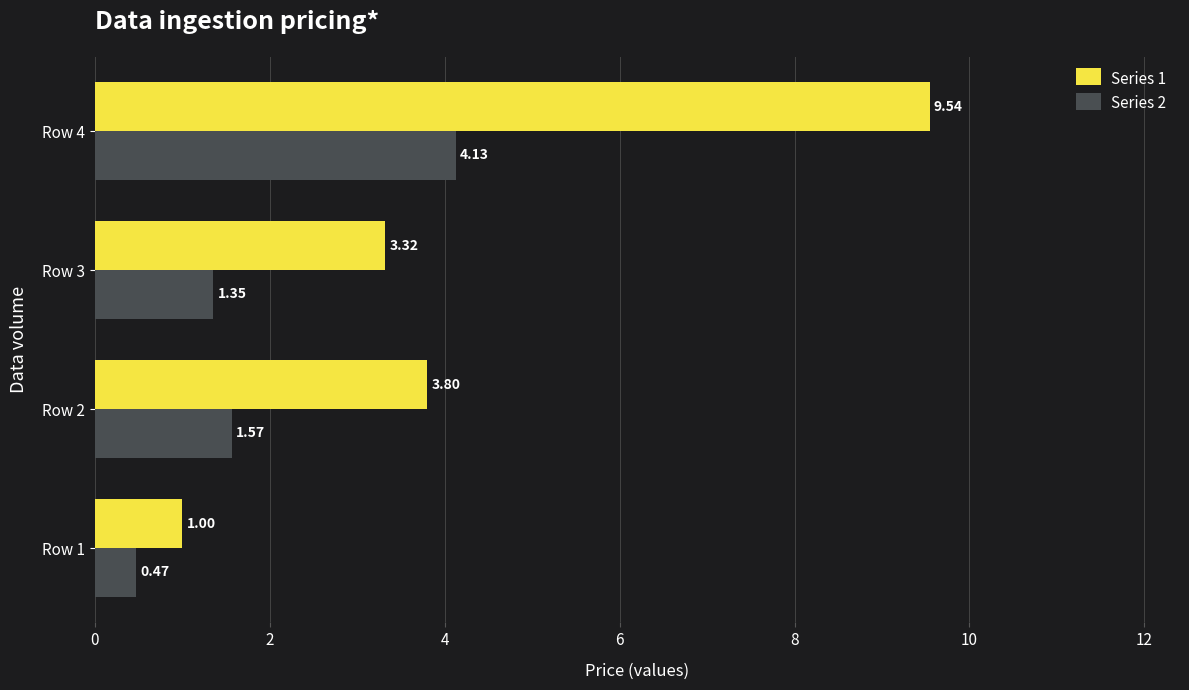

What is the total value across all series at Row 2?

5.4